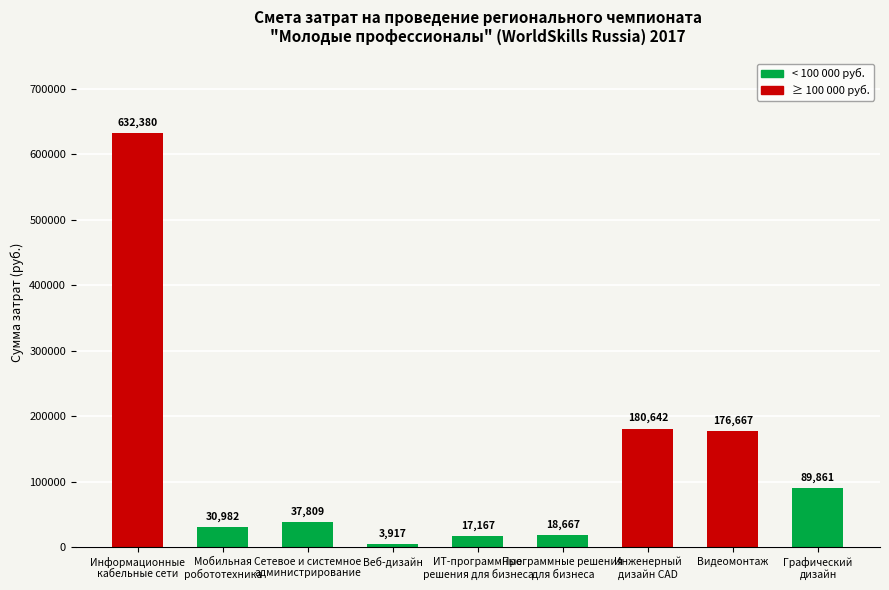

What is the difference between the second highest and second lowest values?

163474.7